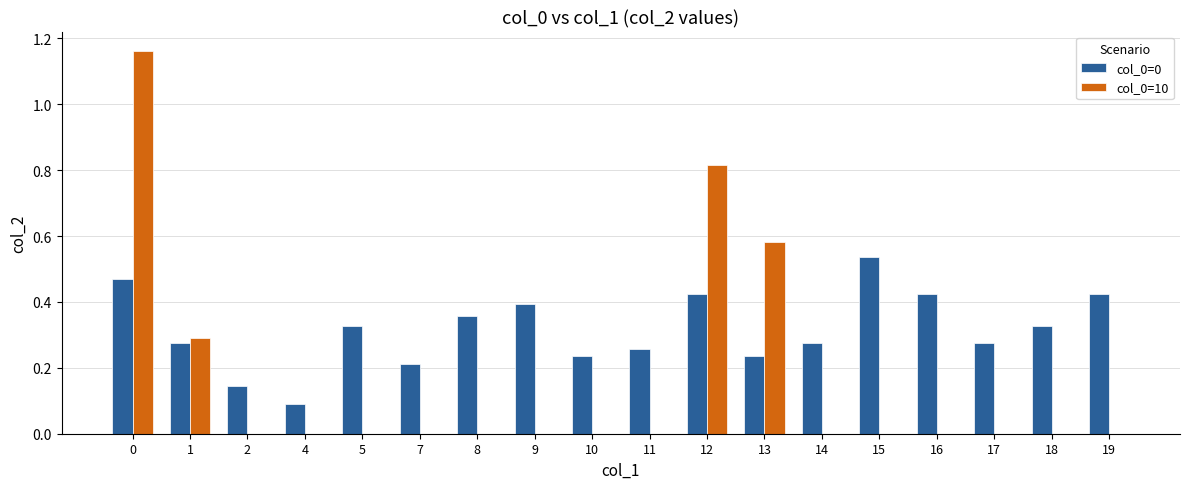

What is the sum of all col_0=0 values?

5.7